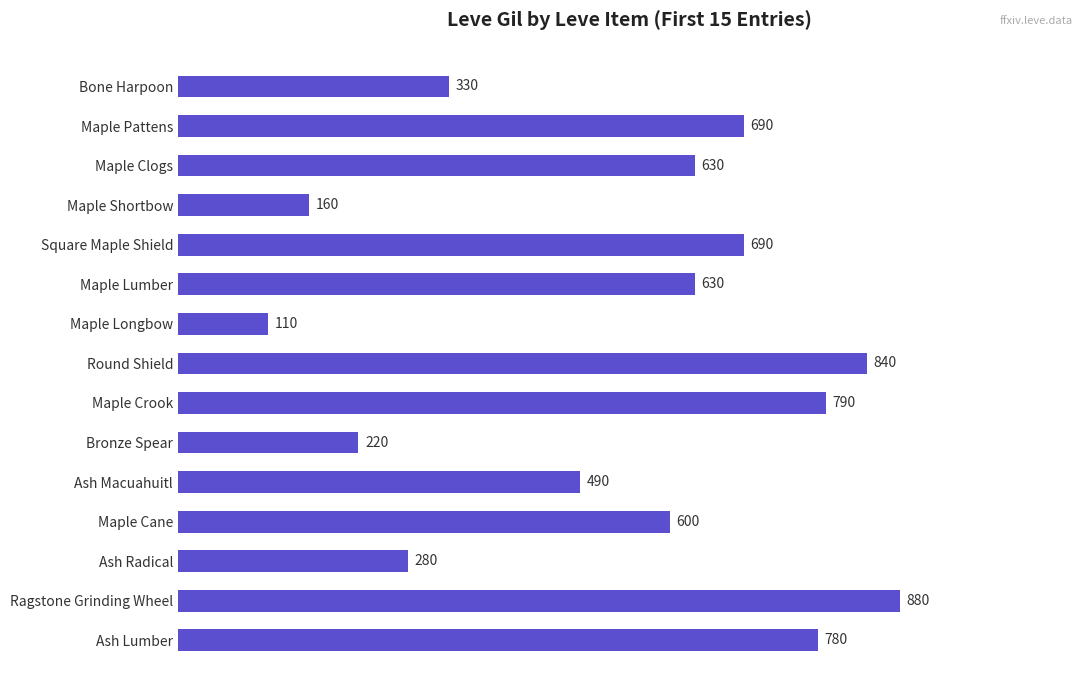

What is the value of the 12th bar from the top?

600